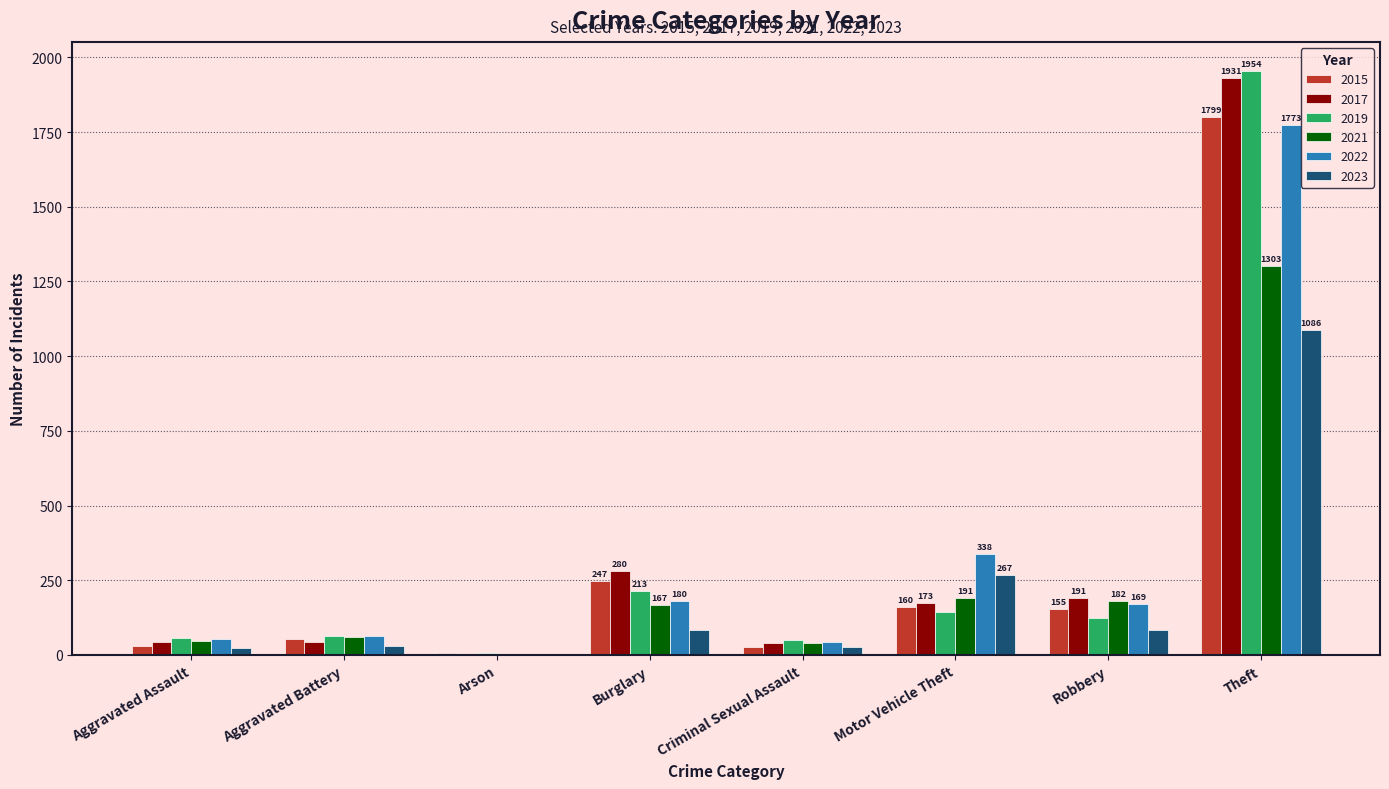

What is the difference between the 2023 values at Motor Vehicle Theft and Aggravated Assault?

243